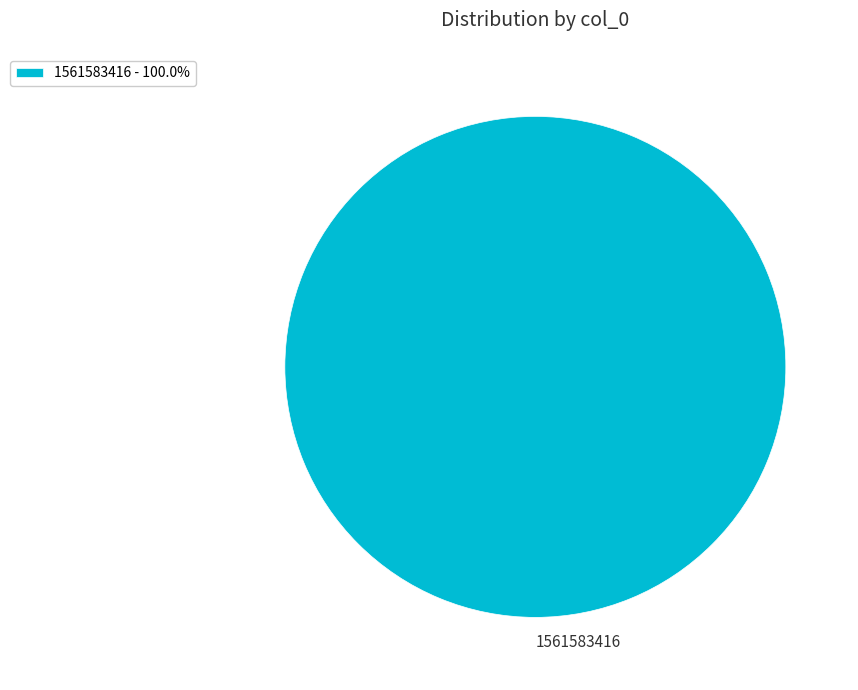

The 1561583416 slice represents 86% of the pie. True or false?

False